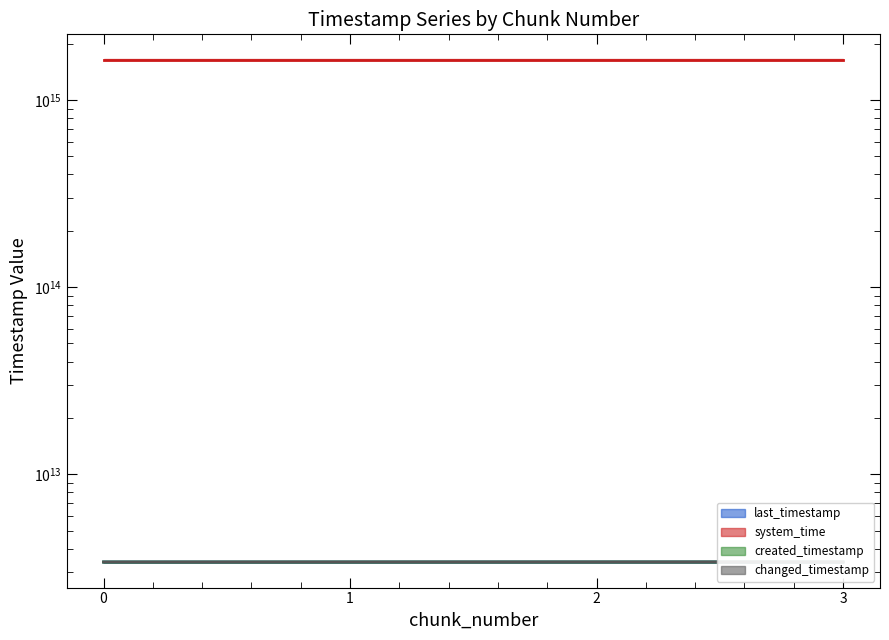

Reading left to right, extract all data points from this chart.

last_timestamp: 0=3397729696057	1=3398499035922	2=3399268235893	3=3399586662208
system_time: 0=1638694697952894	1=1638694706287371	2=1638694719109104	3=1638694731944839
created_timestamp: 0=3397177287481	1=3397761041258	2=3398530367612	3=3399300490711
changed_timestamp: 0=3397729696057	1=3398499035922	2=3399268235893	3=3399586662208